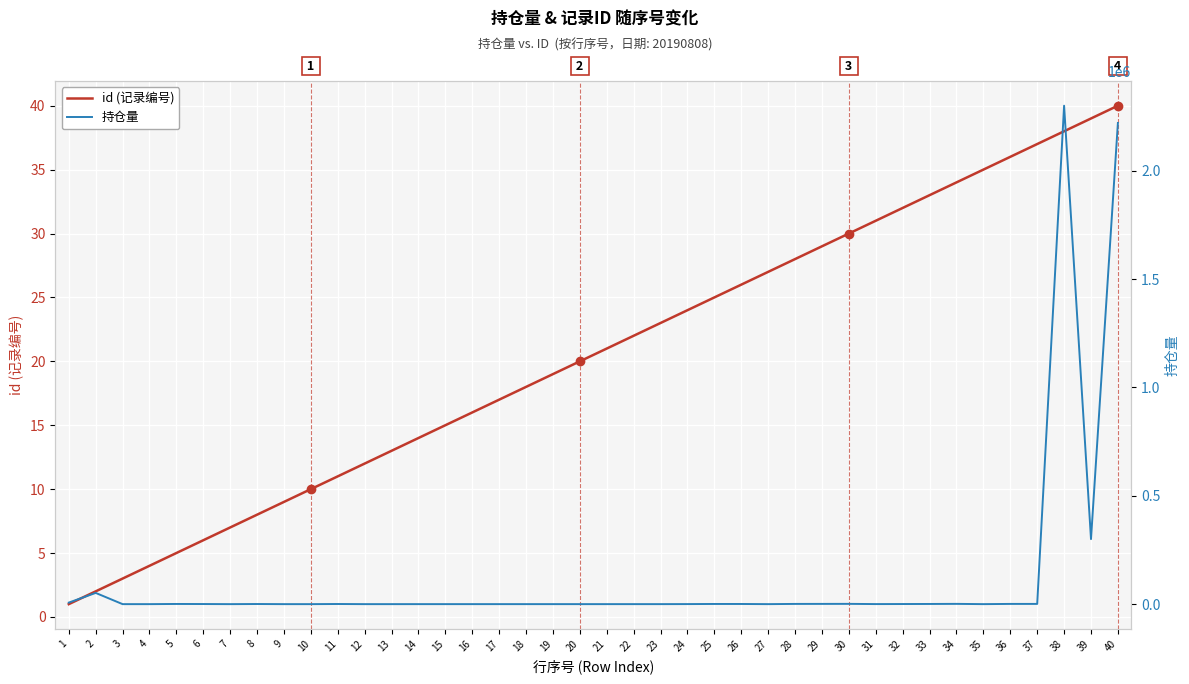

Is this an area chart (filled region under the line)?

No